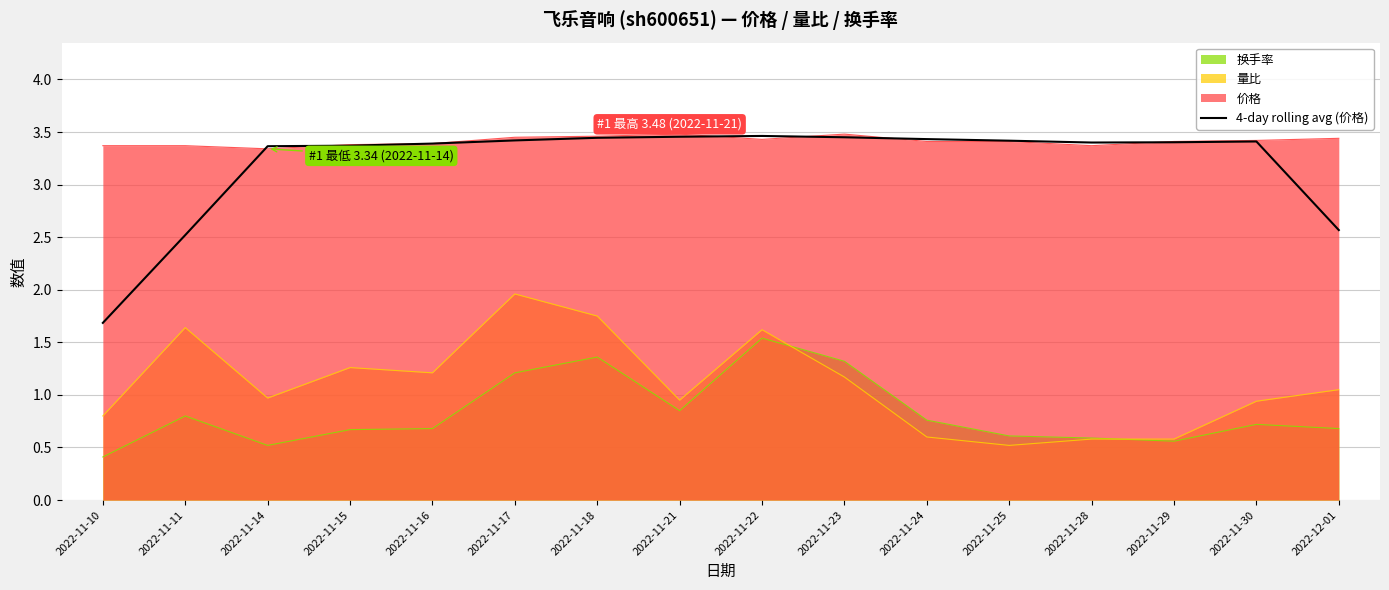

Does the chart display data point markers on the line(s)?

No